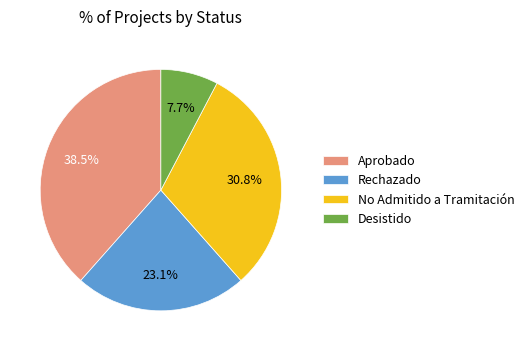

To the nearest percent, what is the average slice percentage?

25%